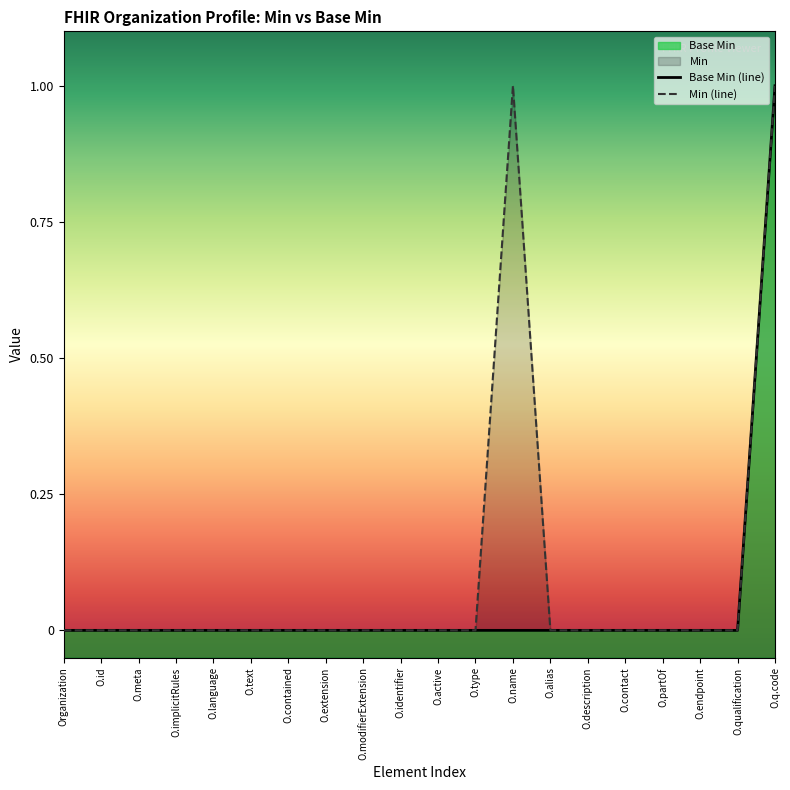

True or false: there are more than 0 points higher than both neighbors.

False